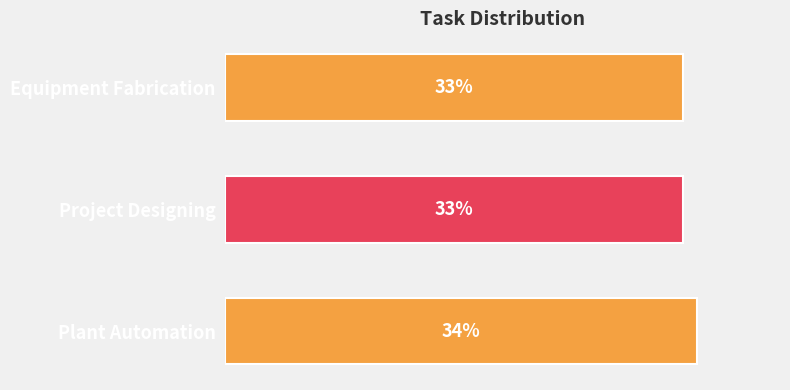

What is the label of the 2nd bar from the bottom?

Project Designing